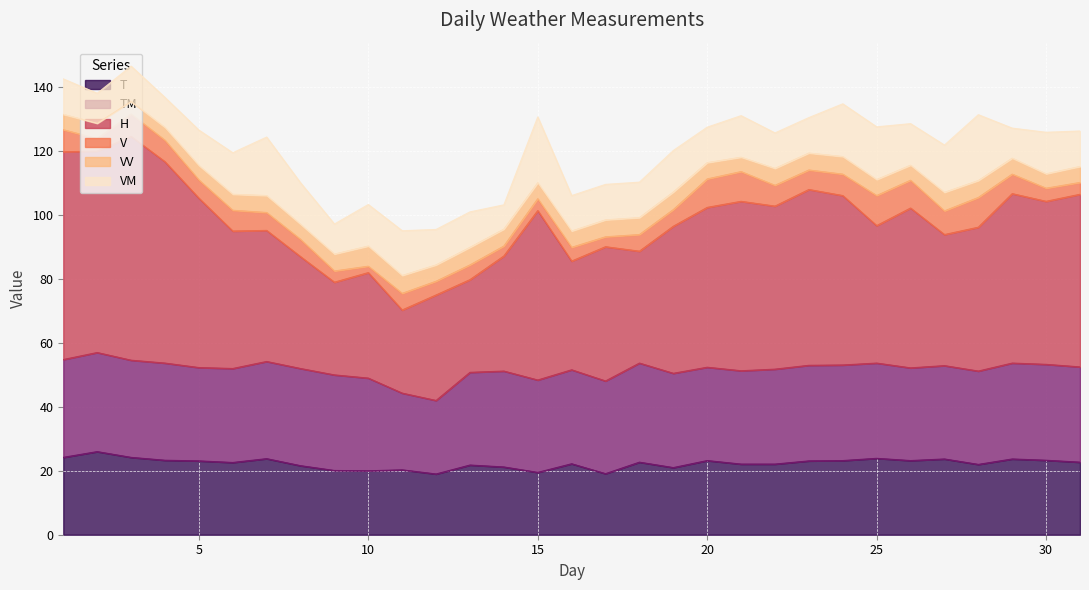

What is the average value of the V series?

5.7